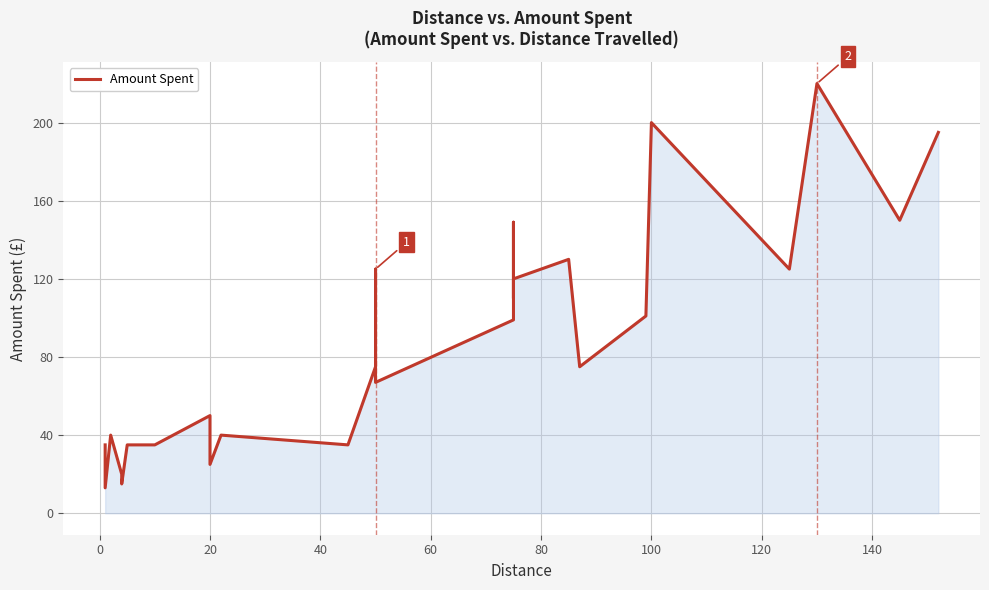

How many interior local valleys (lower than both neighbors) does the data have?

9